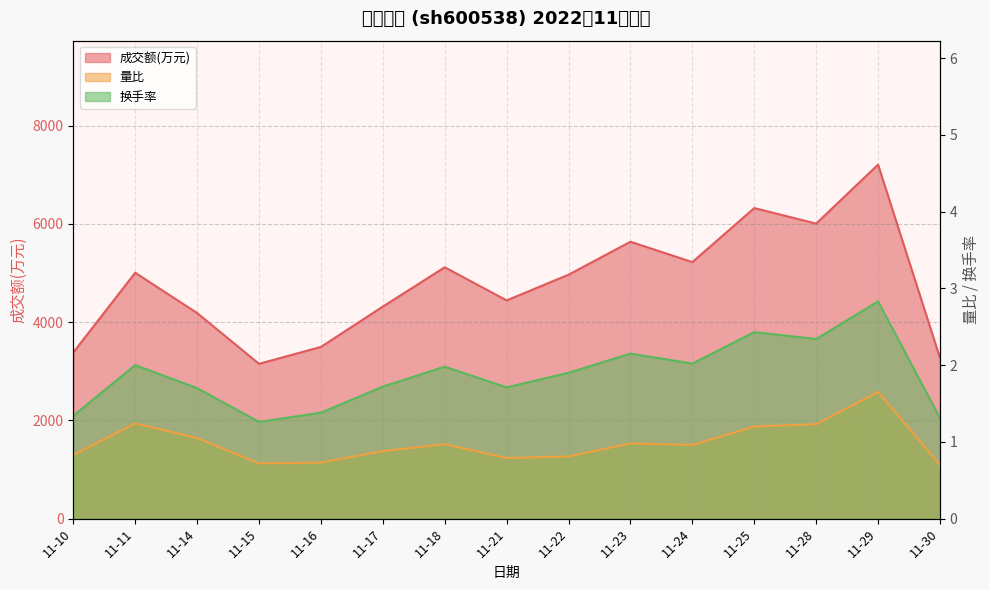

The value of 换手率 at 11-15 is 1.3. True or false?

True